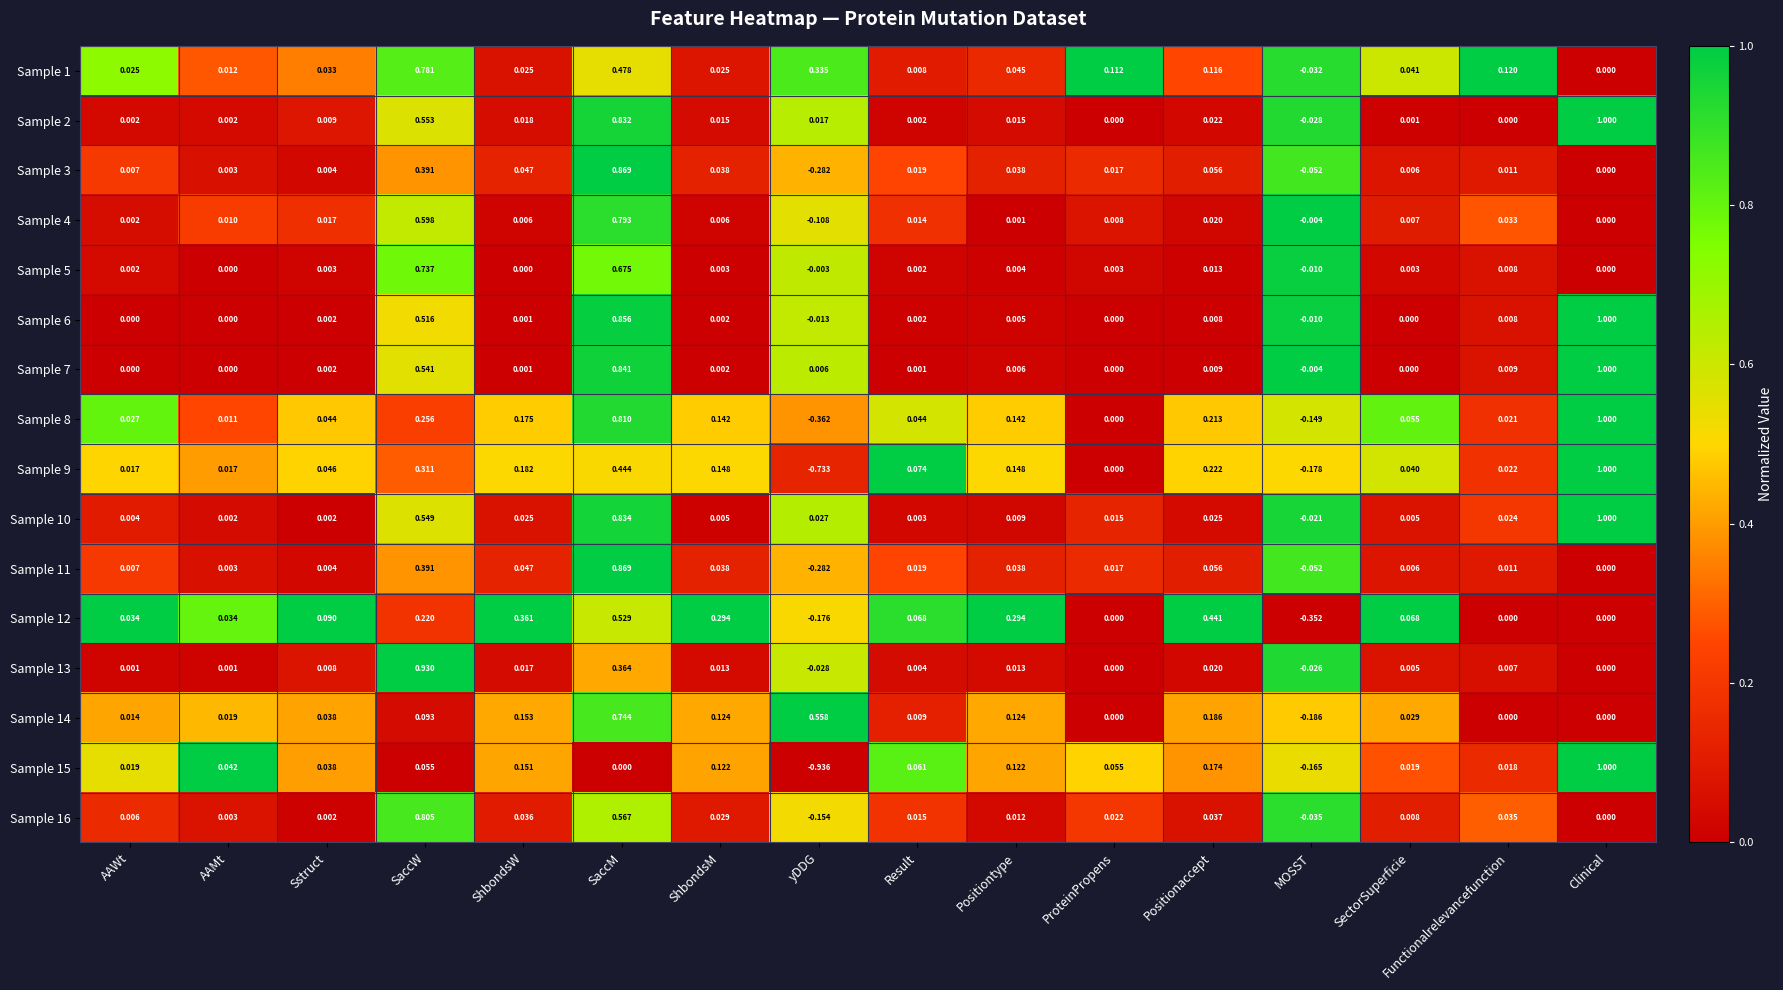

Which series changed the most between AAMt and MOSST?

Sample 12